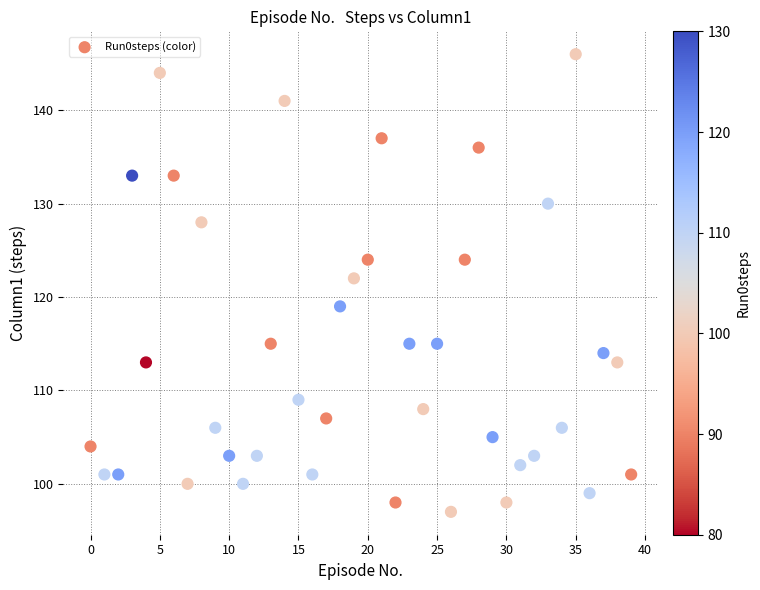

What is the range of Y values (max minus min)?

49